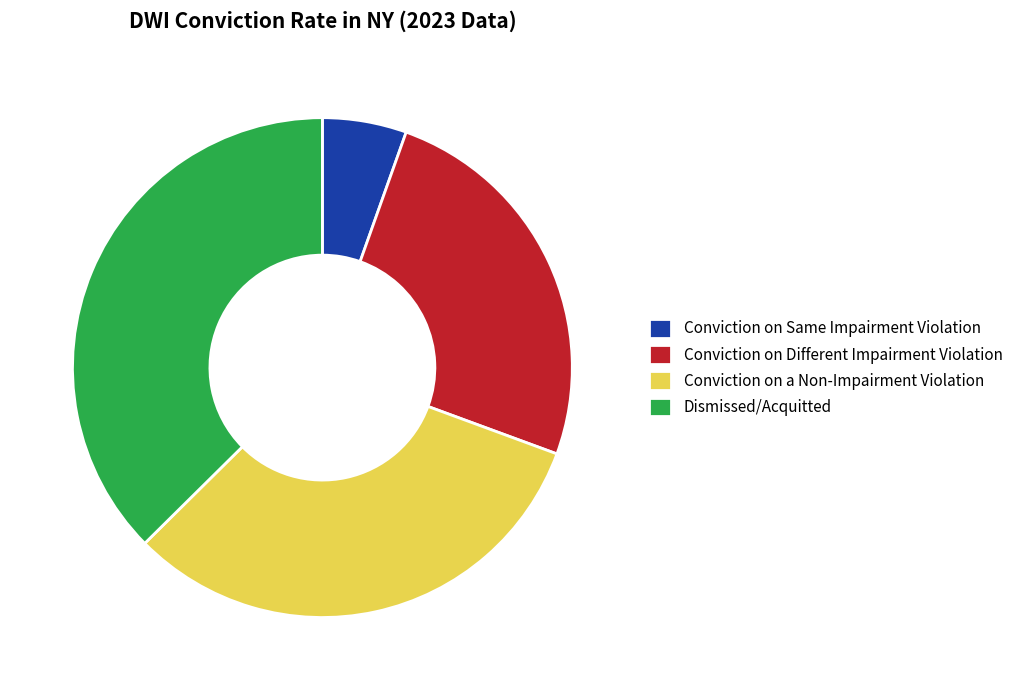

Between Dismissed/Acquitted and Conviction on a Non-Impairment Violation, which is larger?

Dismissed/Acquitted